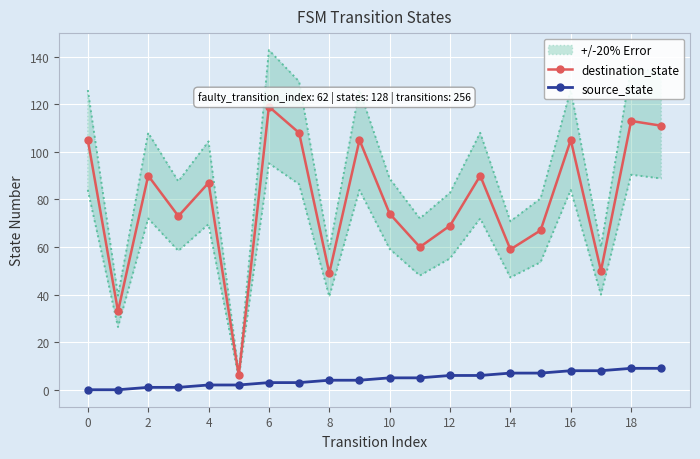

How many values in the destination_state series are below 87?

10